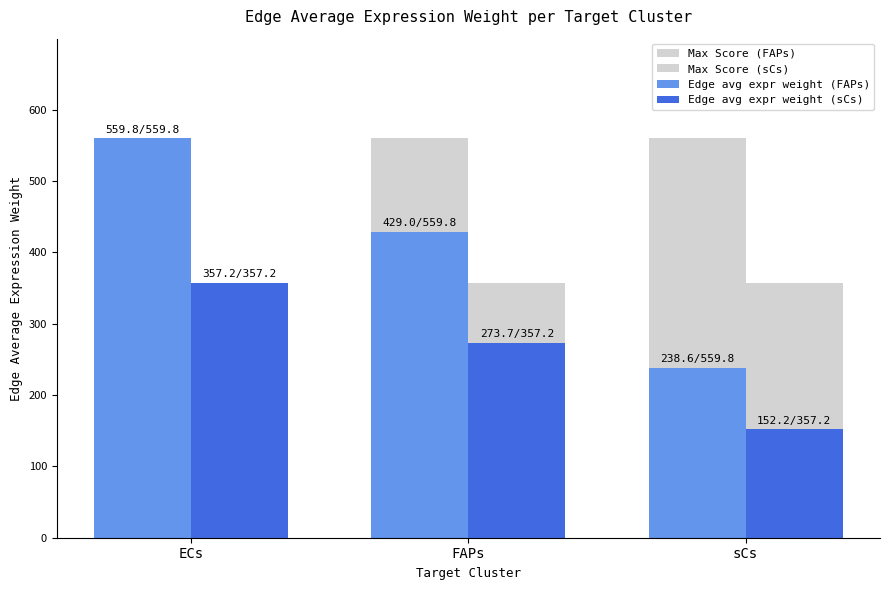

Count the number of data series in this chart.

4